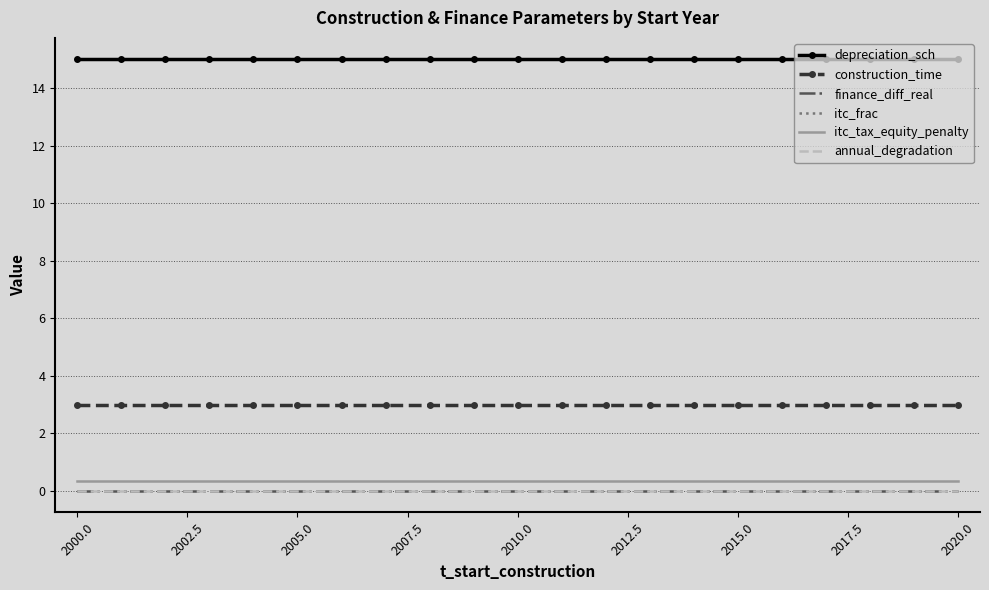

Which series has the largest total across all categories?

depreciation_sch